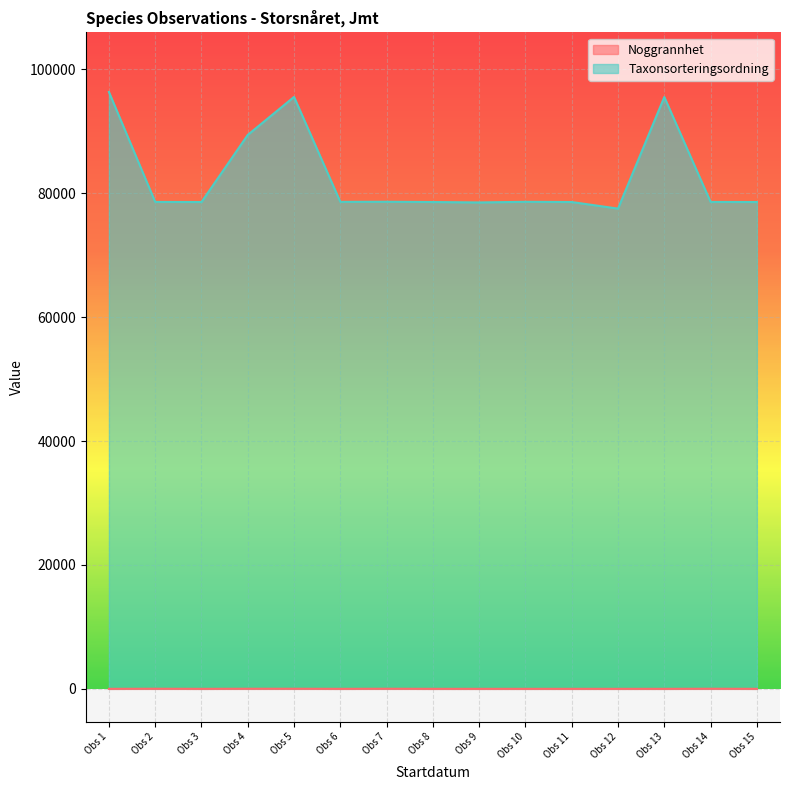

What is the value of the Noggrannhet point at the 6th from the left?

10